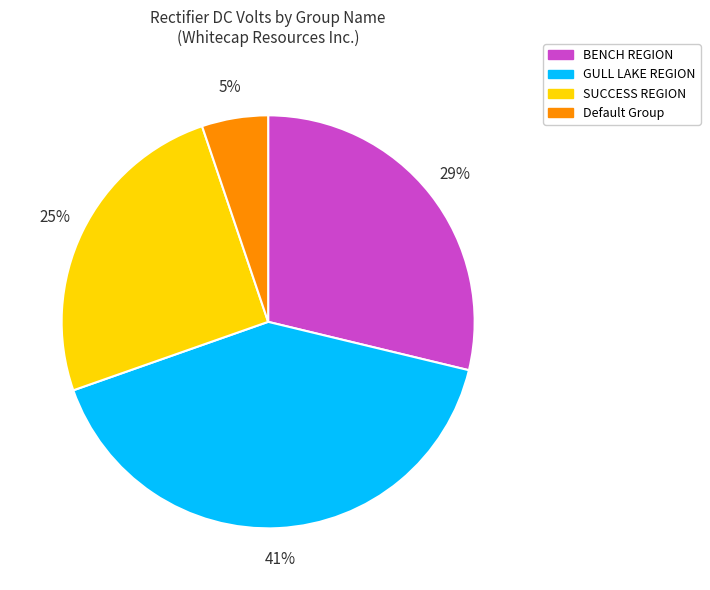

Rank the categories by value from lowest to highest.

Default Group, SUCCESS REGION, BENCH REGION, GULL LAKE REGION